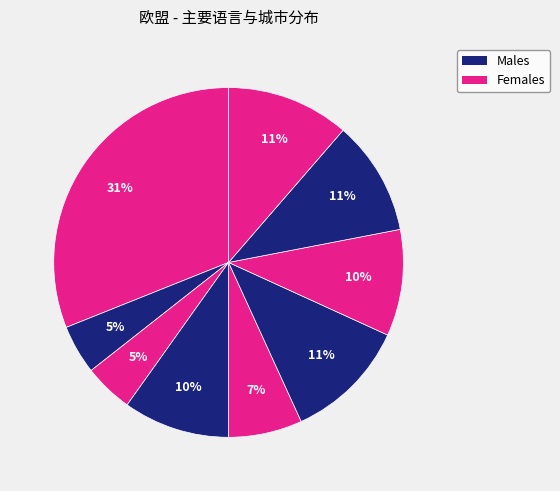

Count the number of slices in the pie.

9